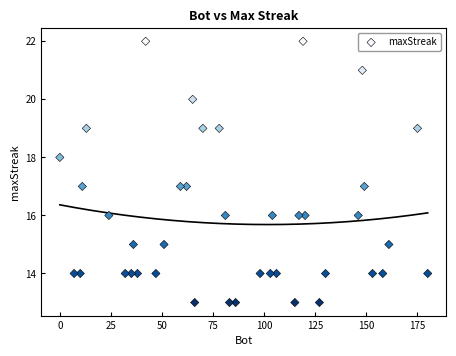

What is the range of X values (max minus min)?

180